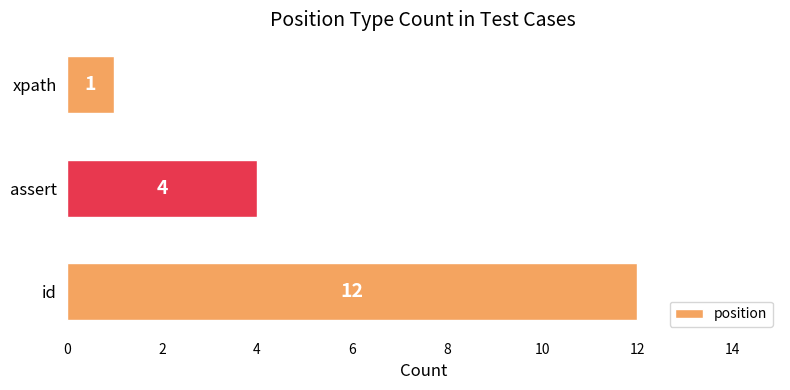

Reading top to bottom, transcribe all the data shown in this chart.

1	4	12